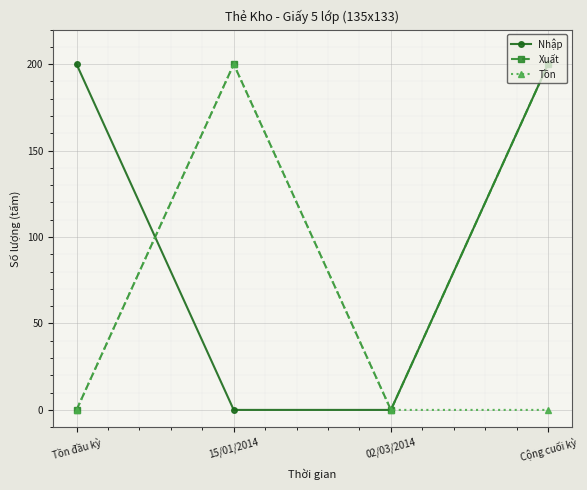

Reading left to right, transcribe all the data shown in this chart.

Nhập: 200	0	0	200
Xuất: 0	200	0	200
Tồn: 0	200	0	0